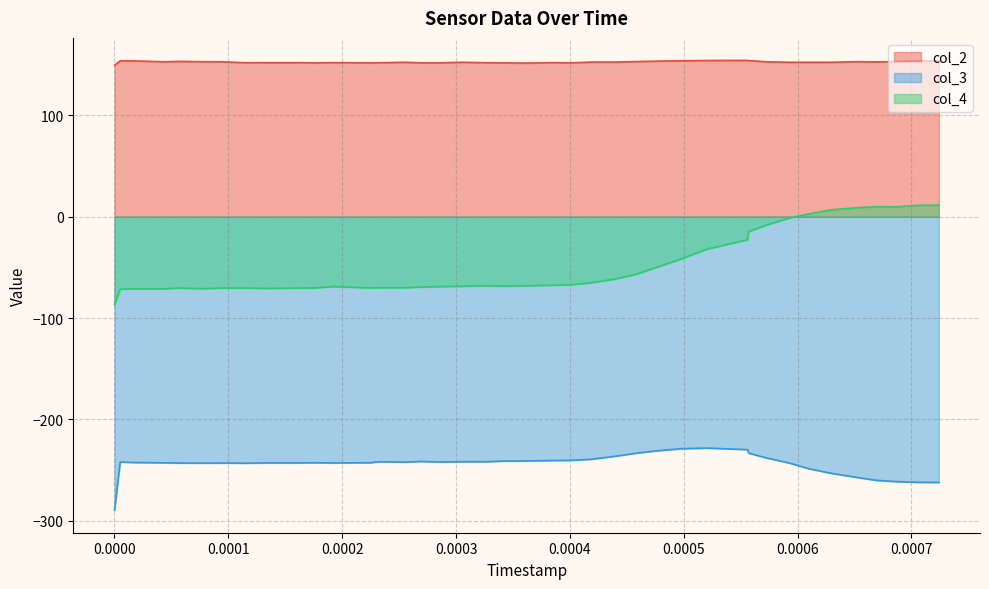

Which series has the largest range (max minus min)?

col_4